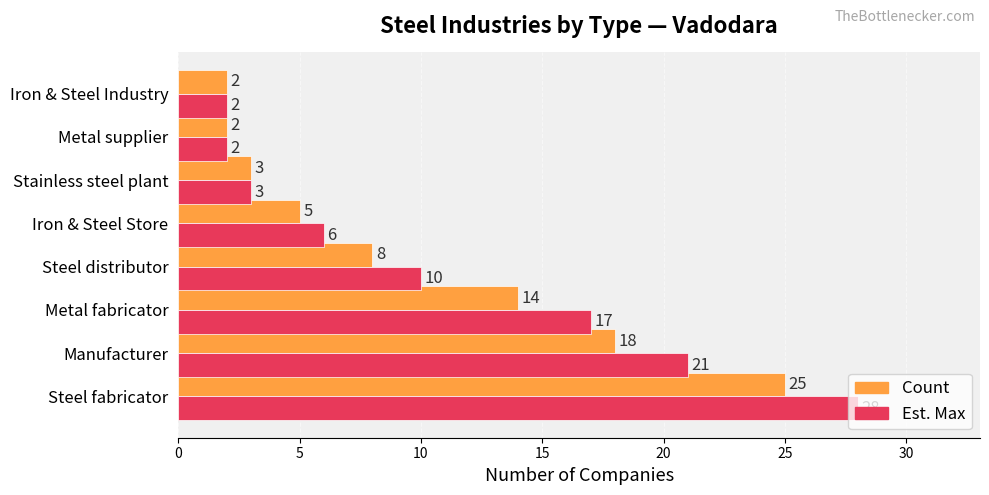

Which label corresponds to the largest value in the chart?

Steel fabricator